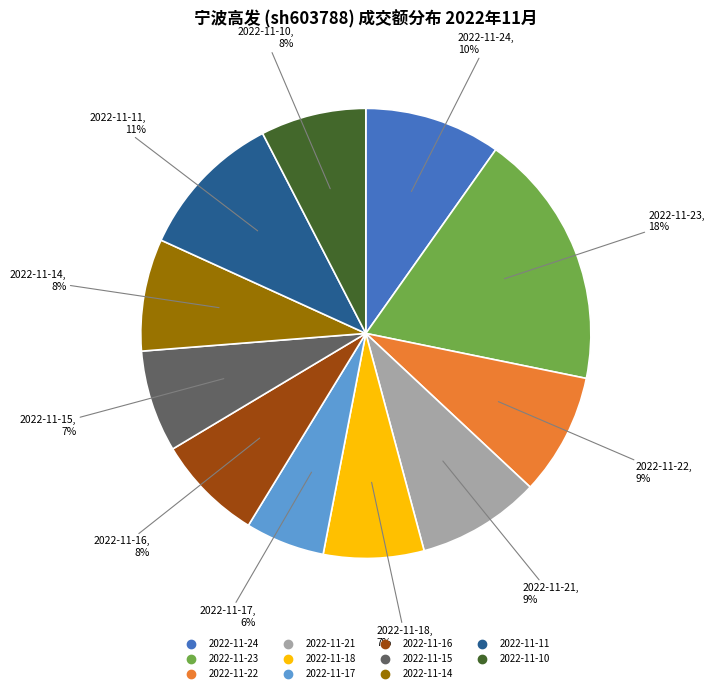

Between 2022-11-10 and 2022-11-17, which is larger?

2022-11-10